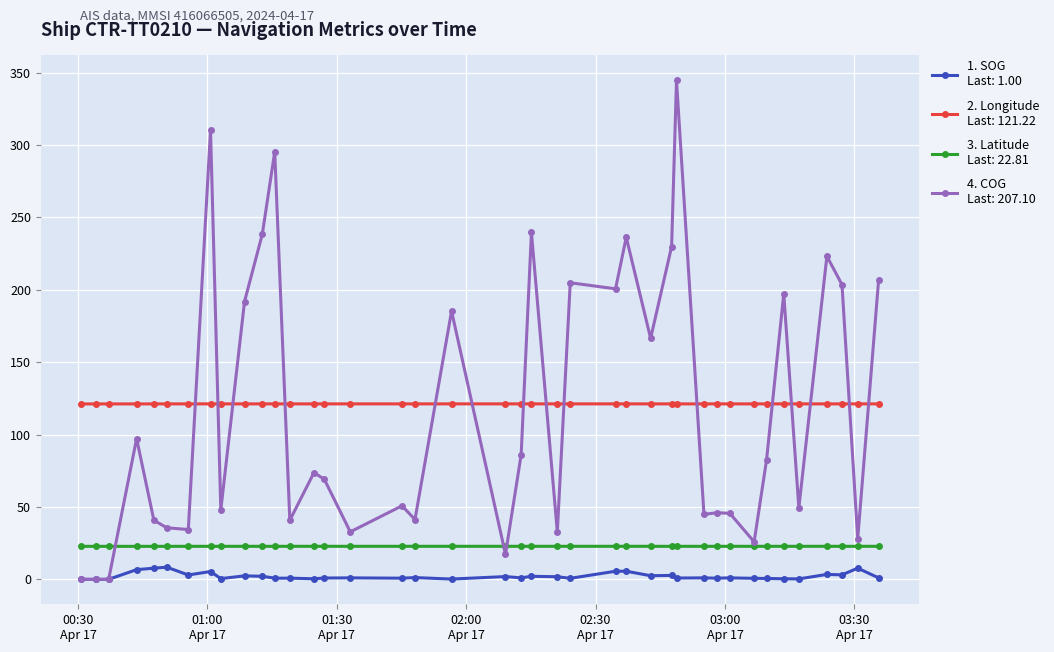

What is the maximum value shown in the chart?

344.7